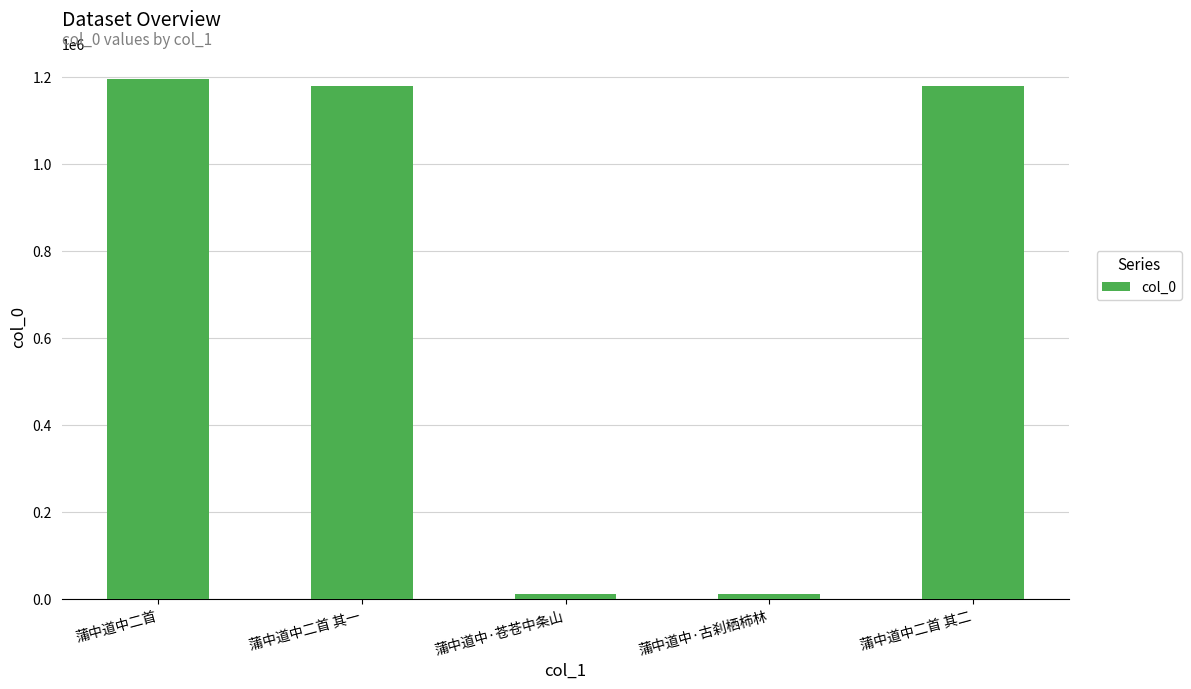

Does the chart contain any negative values?

No